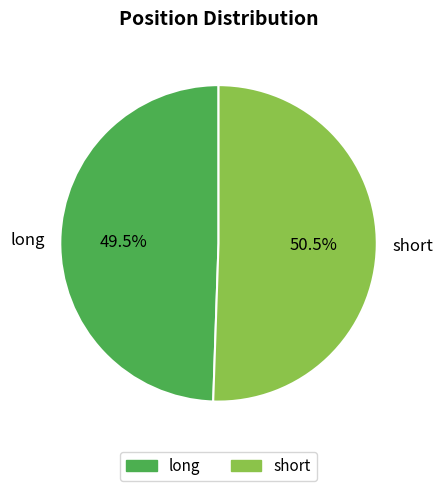

What is the smallest slice in the pie chart?

long